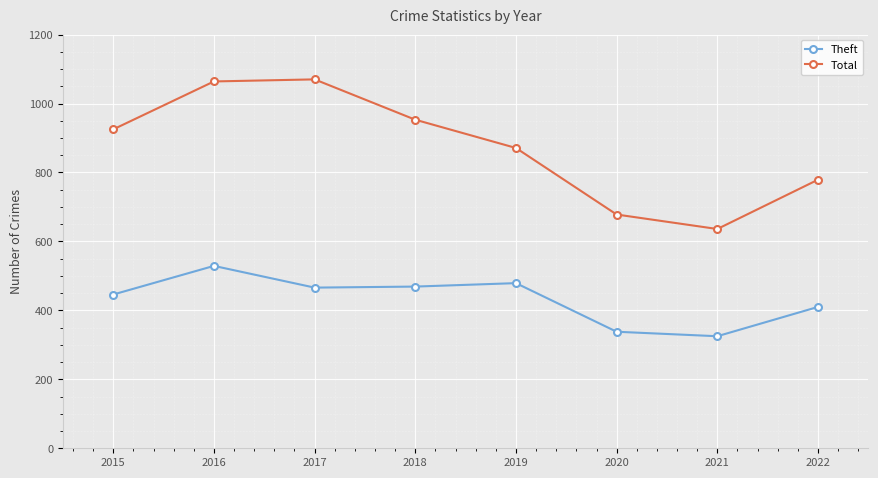

True or false: Theft and Total cross at least once.

False